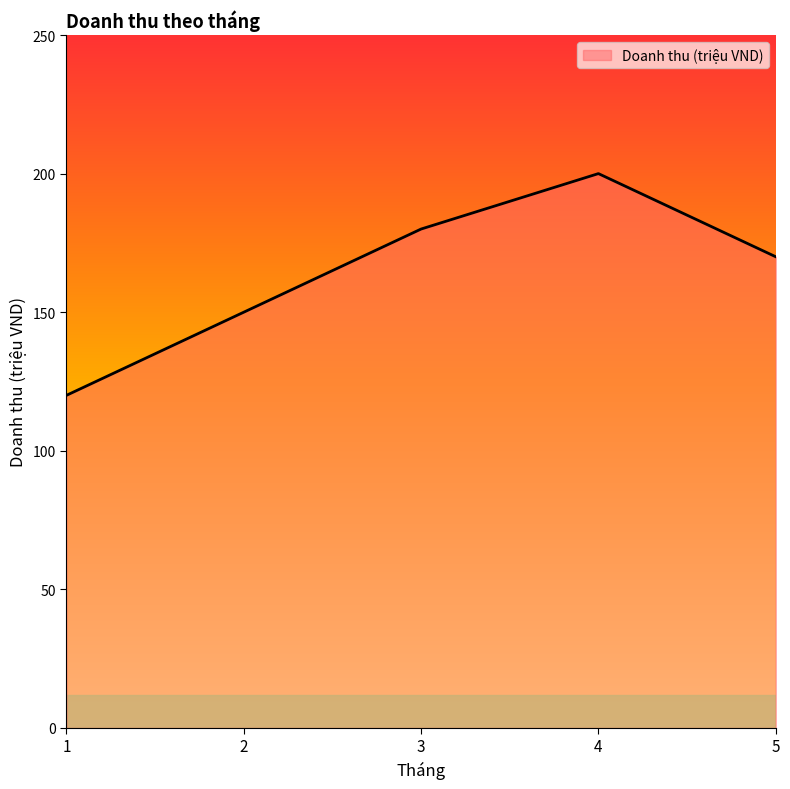

Read the value at 2, to the nearest 5.

150